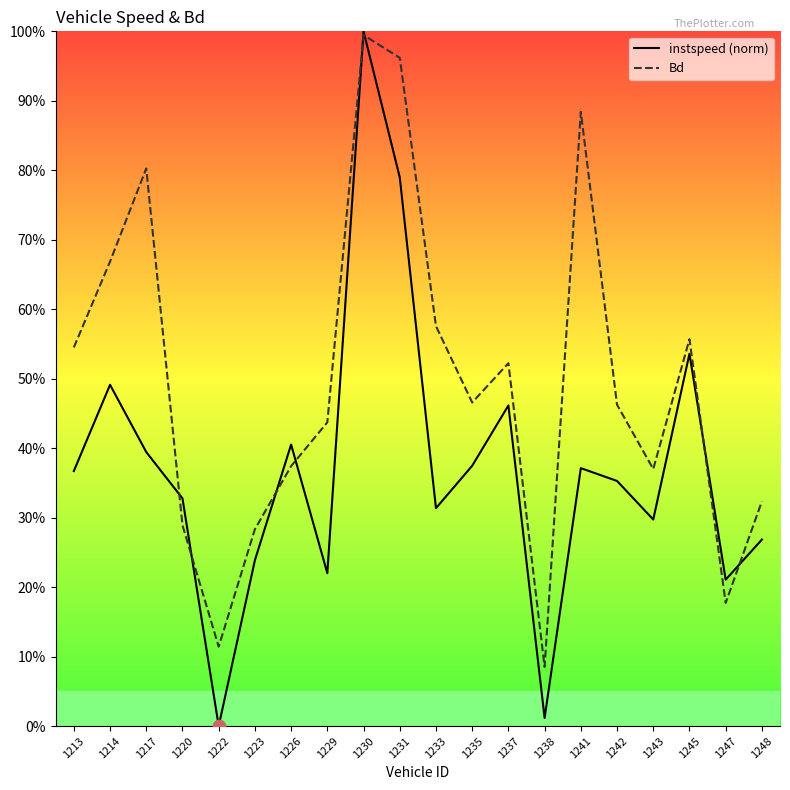

Which series reaches the maximum Y coordinate?

instspeed